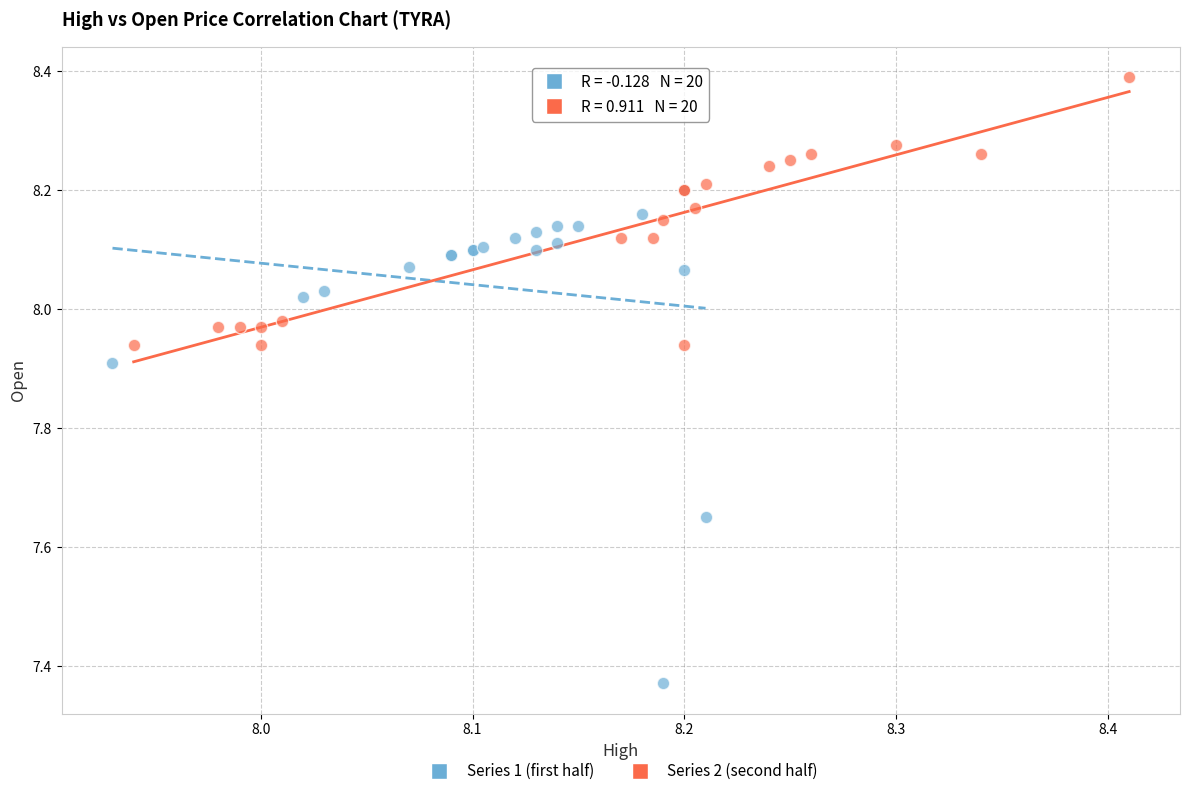

Which series reaches the minimum Y coordinate?

Series 1 (first half)